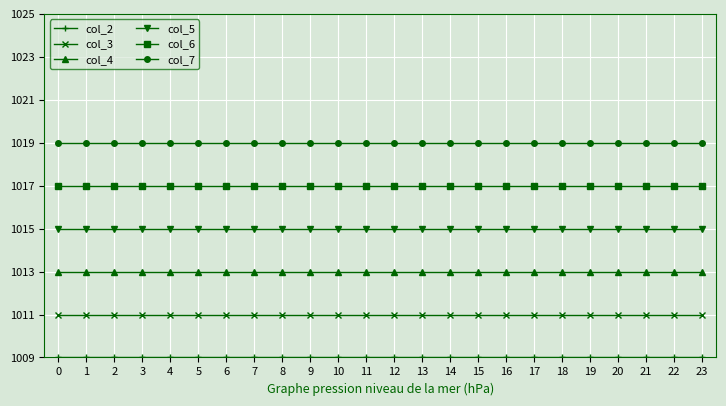

True or false: col_7 and col_4 intersect in this chart.

False